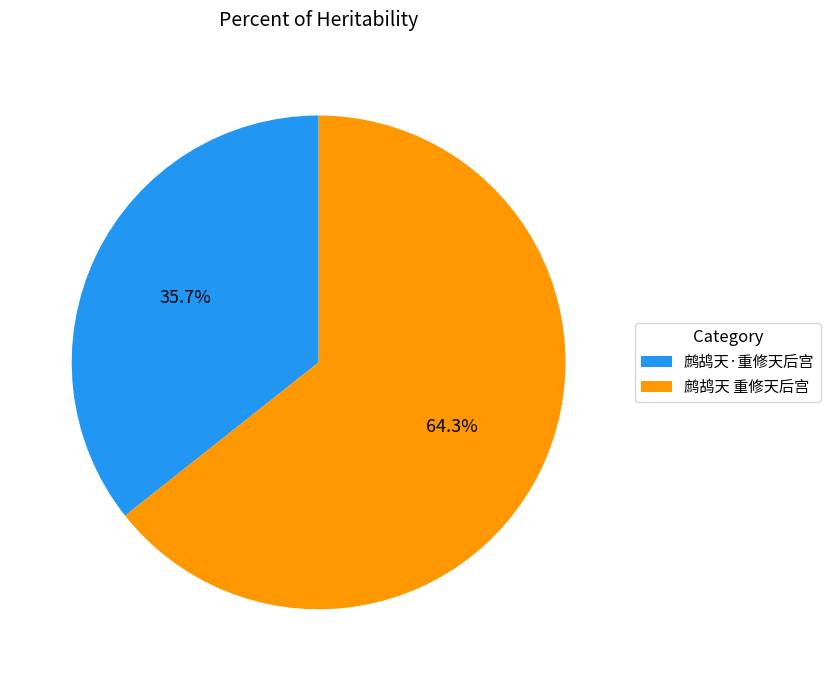

Do 鹧鸪天 重修天后宫 and 鹧鸪天·重修天后宫 together represent more than half of the pie?

Yes